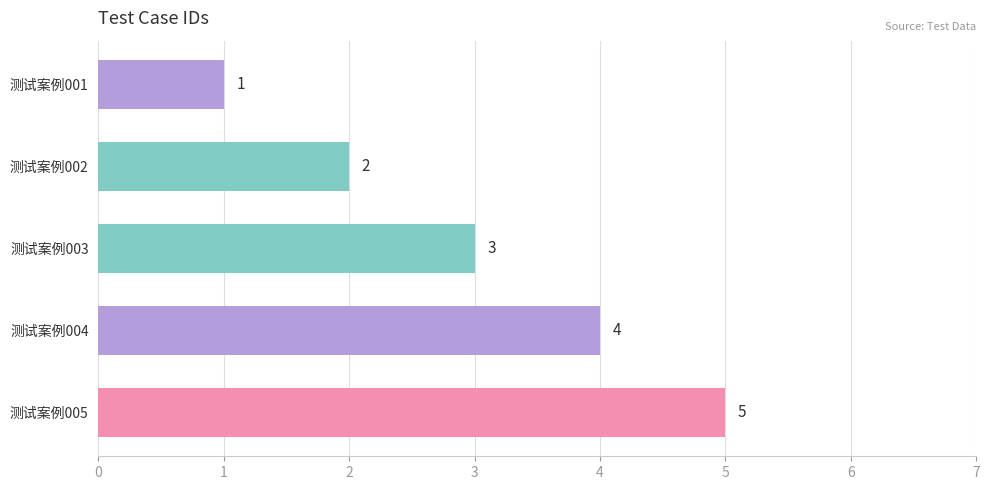

Count the number of categories in the chart.

5